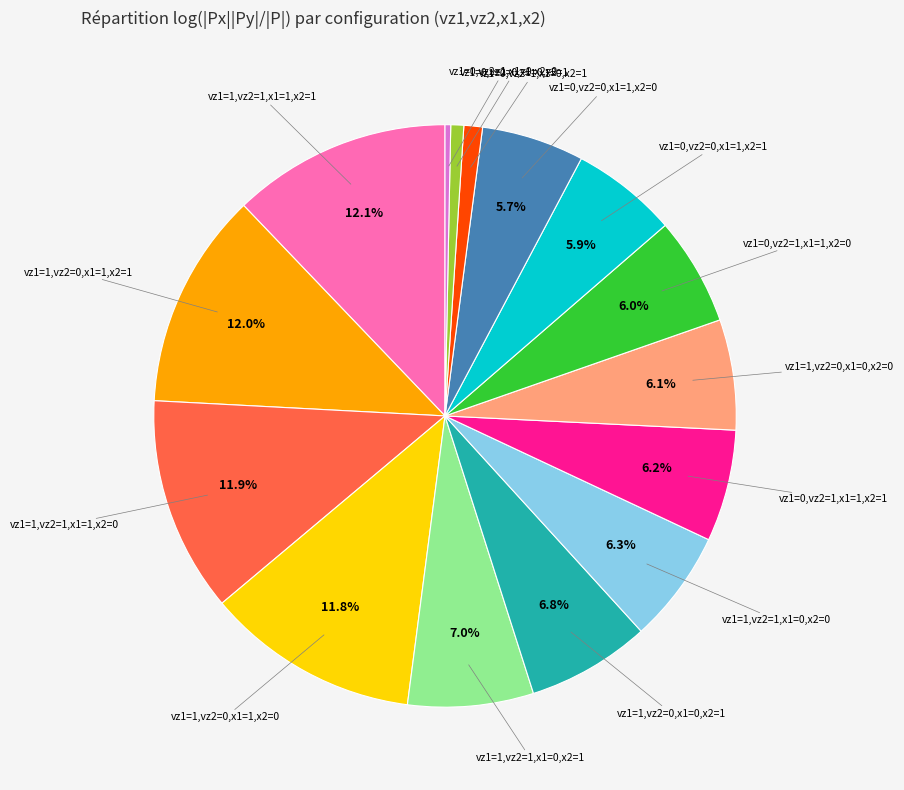

Is there a majority slice in this chart?

No